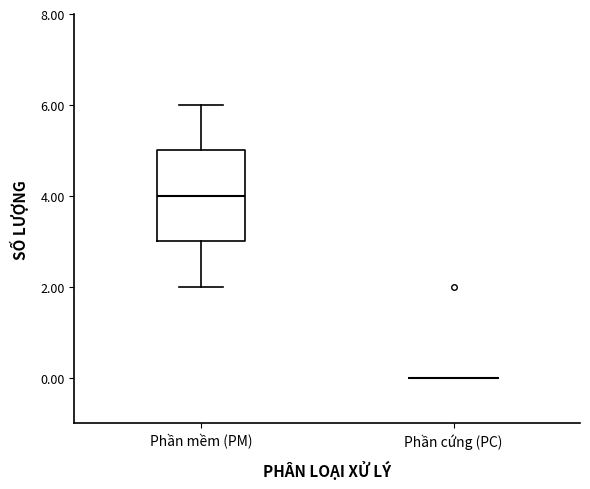

Where does the lower whisker of the box for Phần mềm (PM) end on the y-axis? The values are not printed on the chart, so give them approximately, as read against the axis.

2